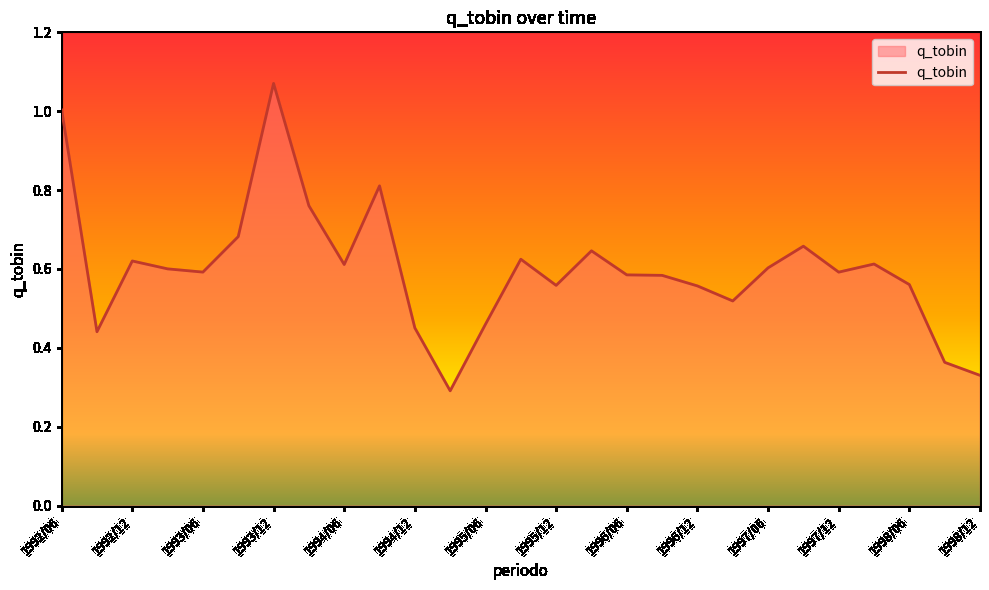

Rank the categories by value from lowest to highest.

1995/03, 1998/12, 1998/09, 1992/09, 1994/12, 1995/06, 1997/03, 1996/12, 1995/12, 1998/06, 1996/09, 1996/06, 1997/12, 1993/06, 1993/03, 1997/06, 1994/06, 1998/03, 1992/12, 1995/09, 1996/03, 1997/09, 1993/09, 1994/03, 1994/09, 1992/06, 1993/12